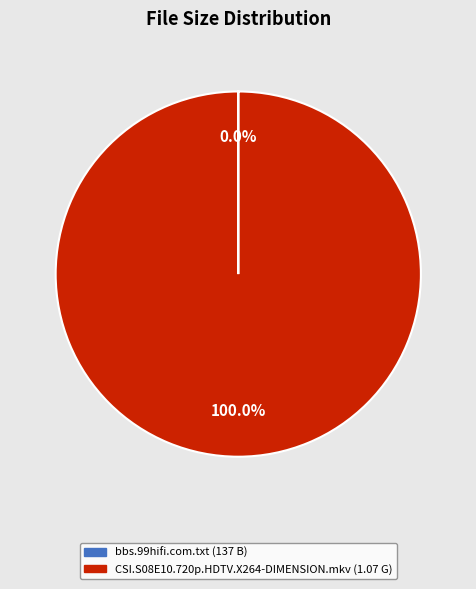

Is there any slice that represents more than half of the pie?

Yes